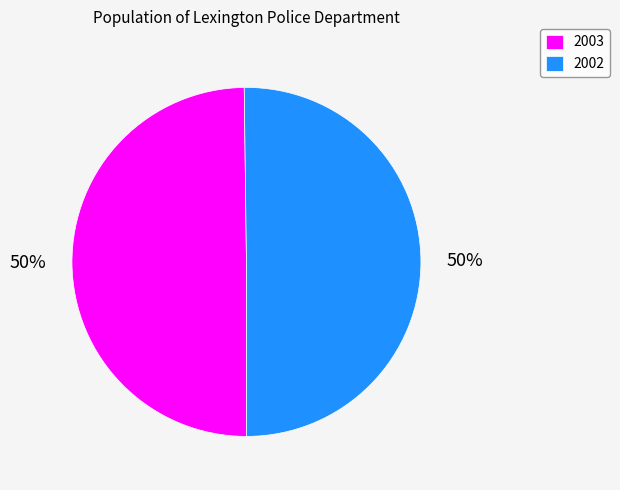

True or false: 2003 accounts for 64% of the total.

False